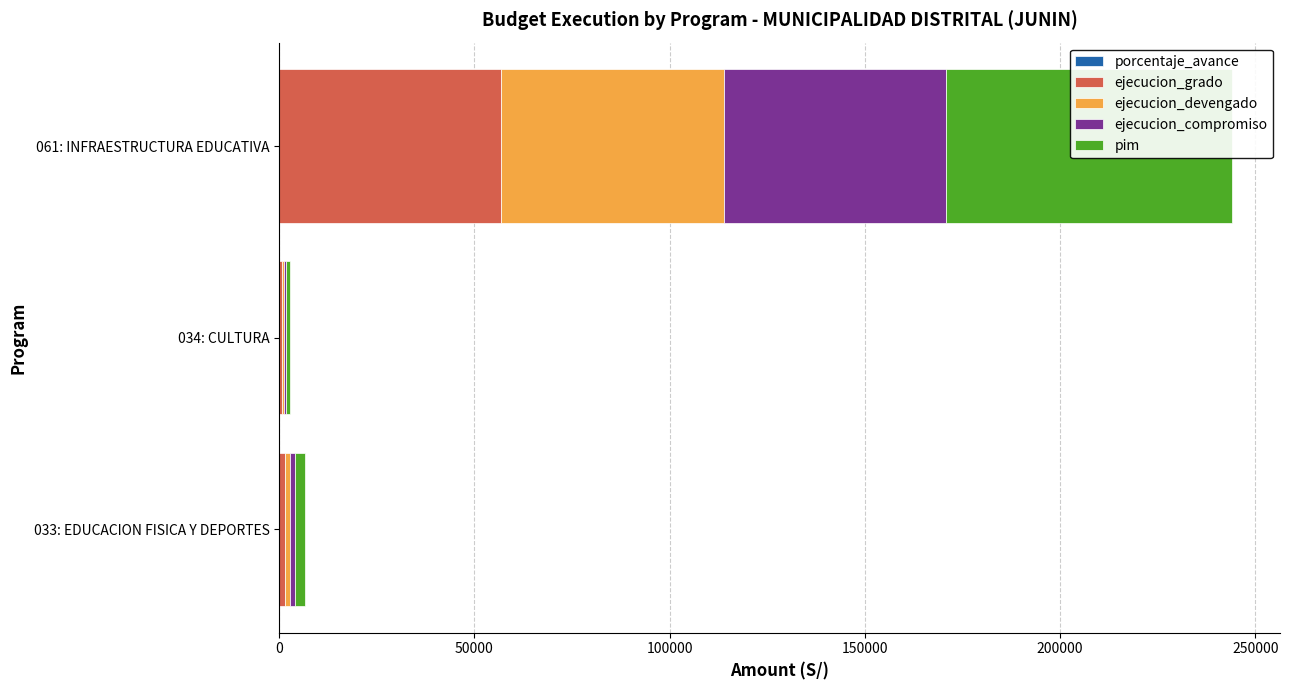

What is the difference between the highest and lowest values at 033: EDUCACION FISICA Y DEPORTES?

2487.2